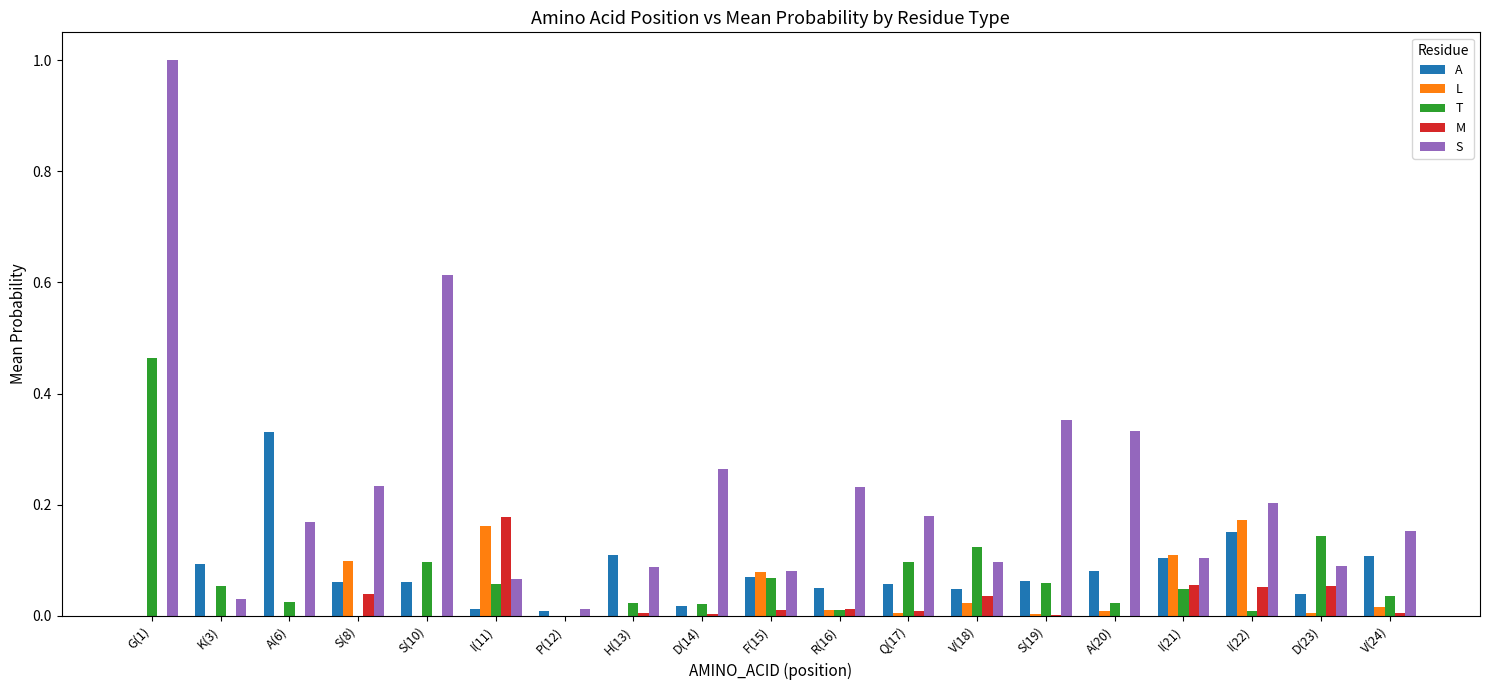

Does the chart contain stacked bars?

No